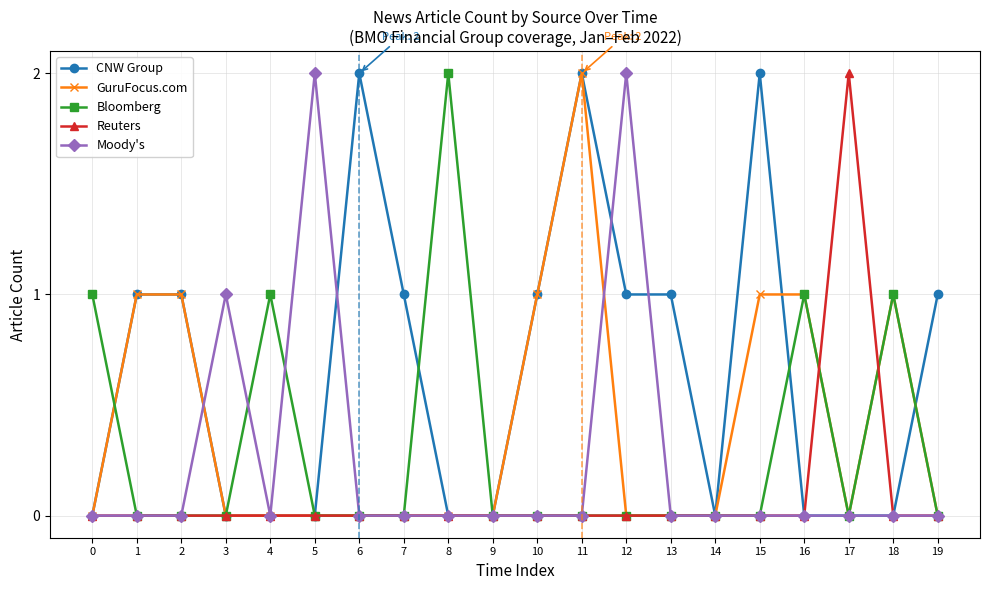

What is the difference between the maximum and second lowest values in the GuruFocus.com series?

2